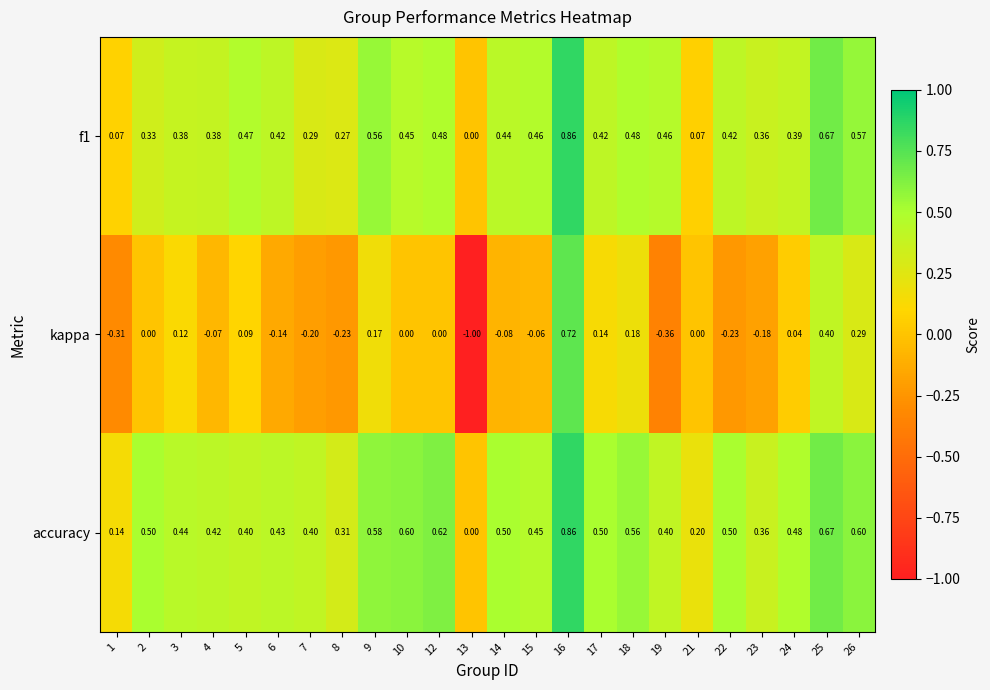

What is the total value across all series at 16?

2.4